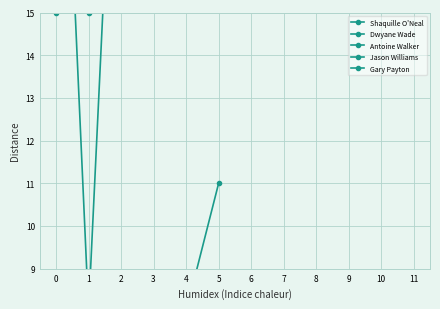

How many lines are shown in the chart?

5